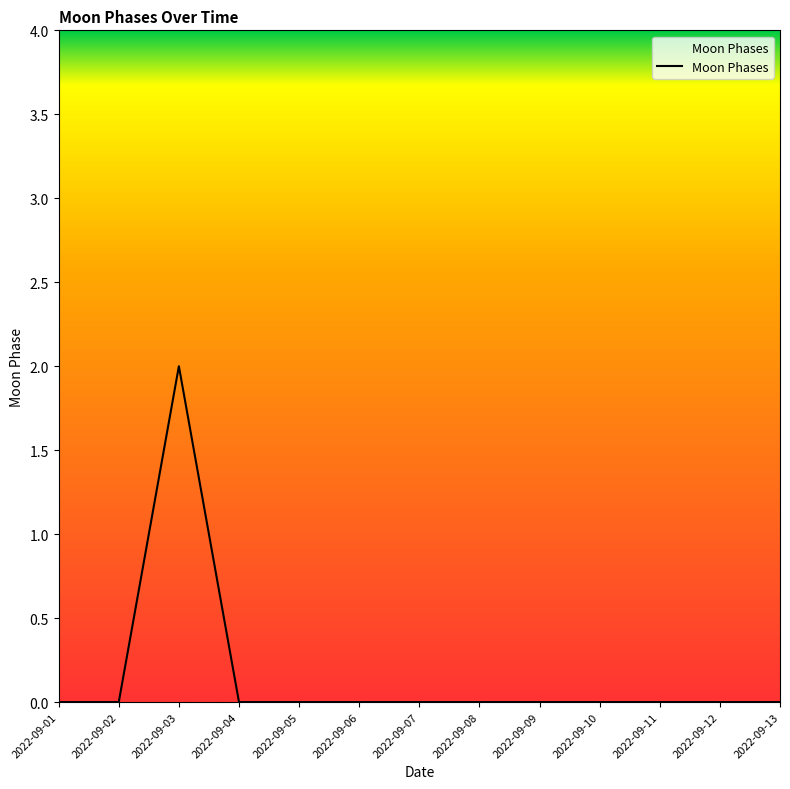

How many lines are shown in the chart?

1